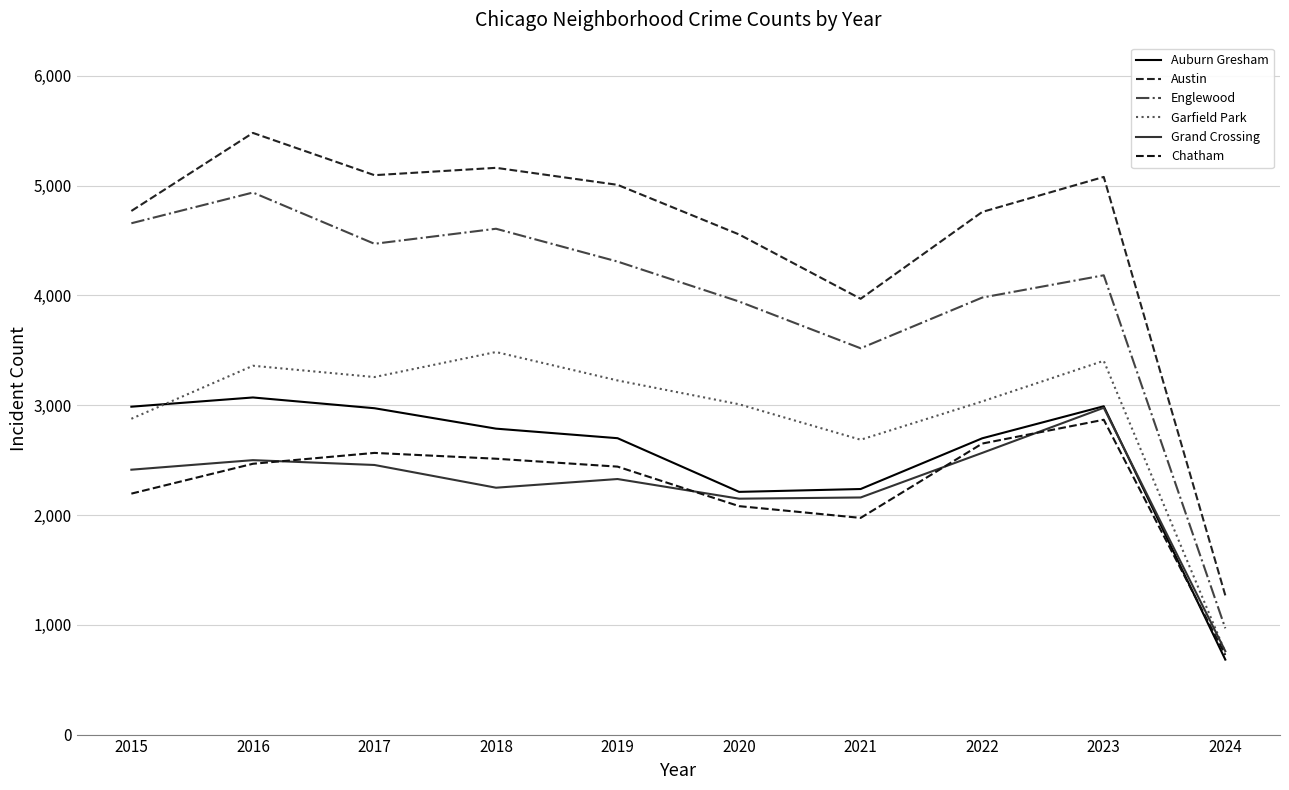

What is the maximum value shown in the chart?

5481